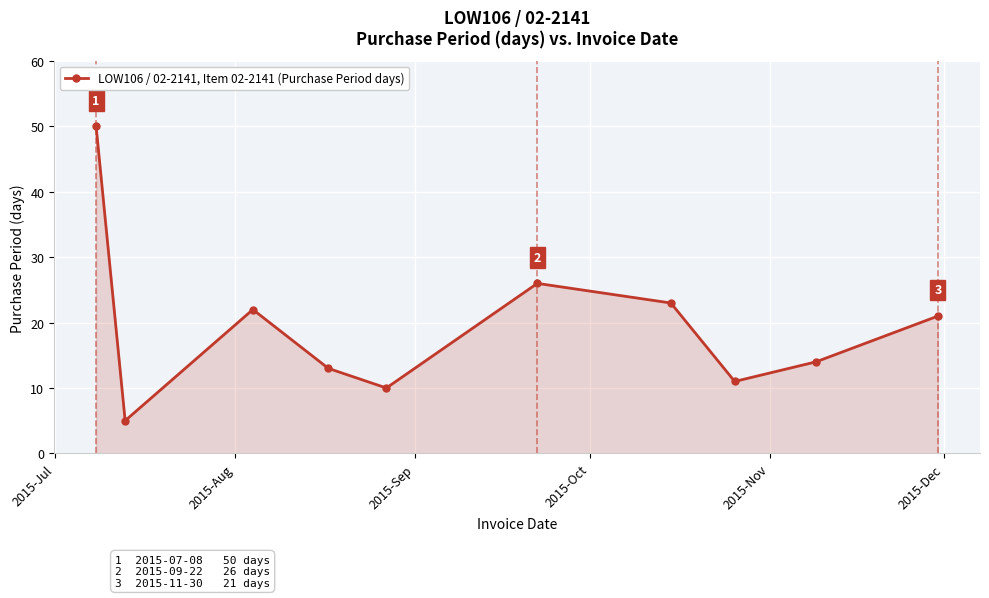

Reading left to right, what are all the values shown in this chart?

50	5	22	13	10	26	23	11	14	21